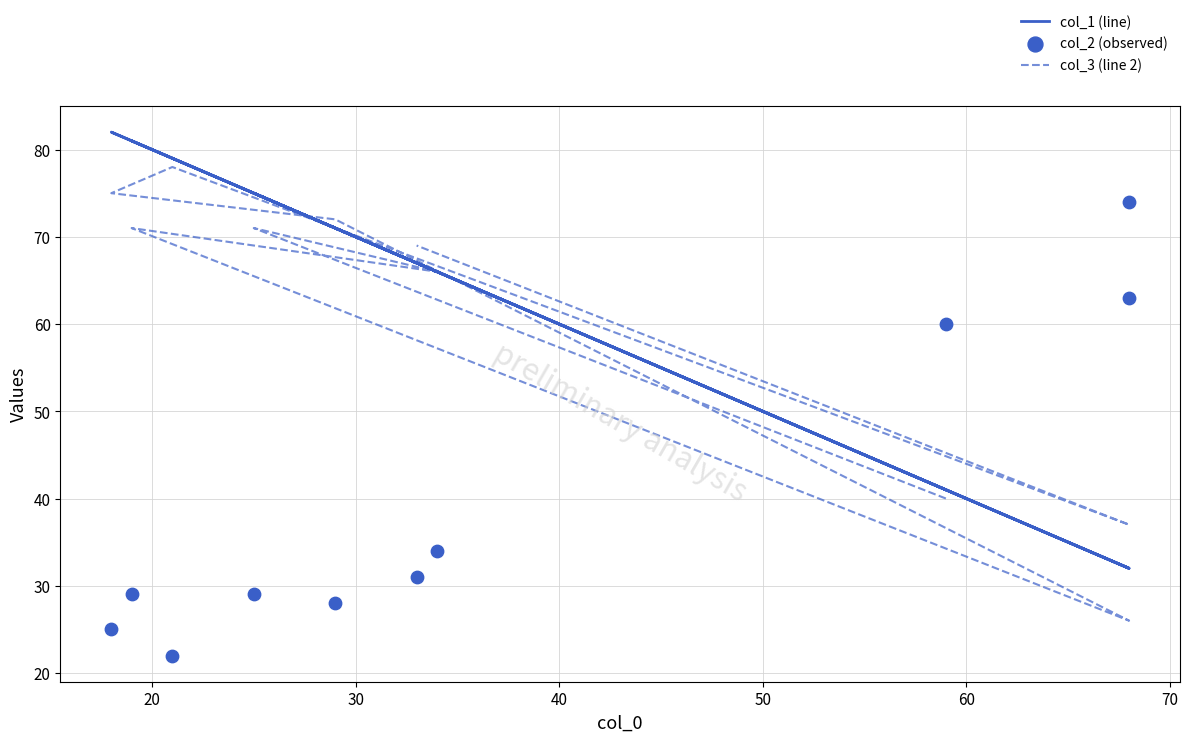

Which series contains the lowest Y value?

col_2 (observed)